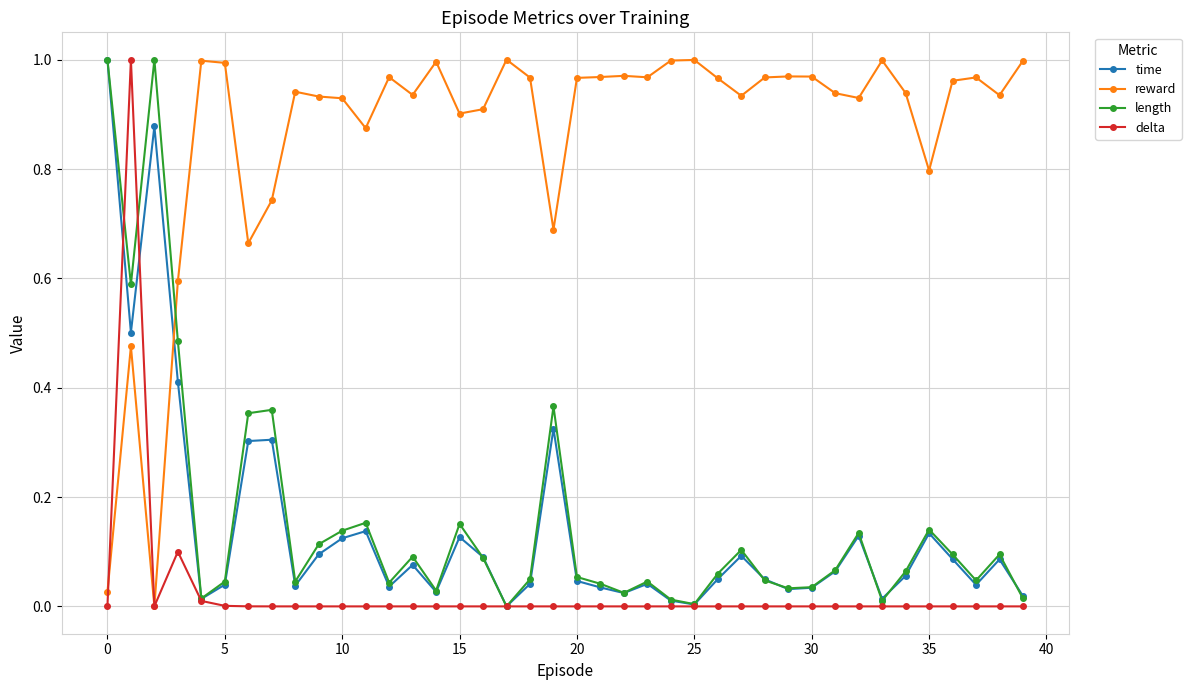

At how many categories does at least one series exceed 0?

40